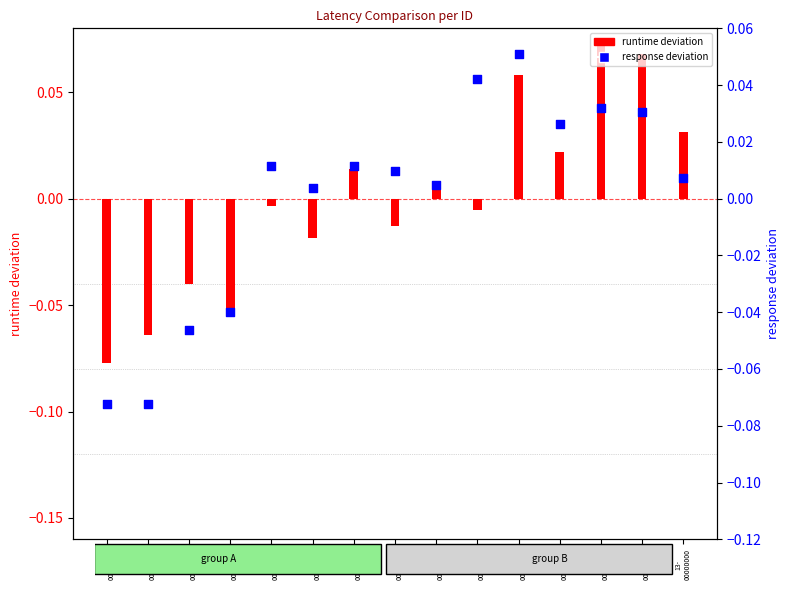

Which series has the widest spread of Y values?

runtime deviation